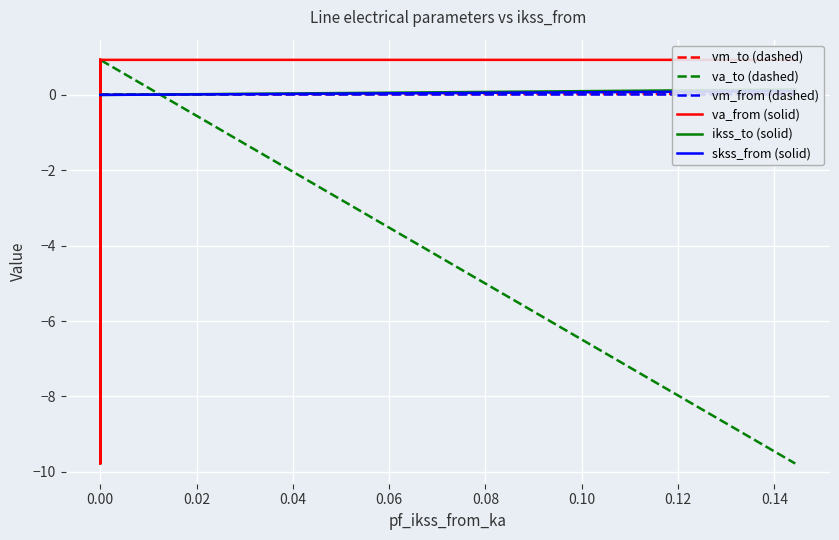

After their last crossing, which series has the higher values: va_from (solid) or skss_from (solid)?

va_from (solid)